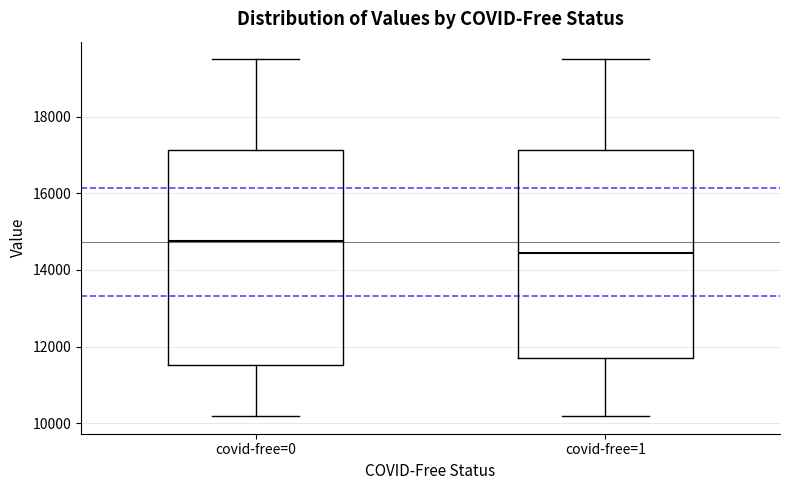

Reading left to right, transcribe this box plot: for each box, give where its median line is, the range the box spans, and where its two whiskers end, as read against the y-axis. The values are not printed on the chart, so give them approximately, as read against the axis.

covid-free=0: median 14800, box 11600 to 17200, whiskers 10200 to 19400
covid-free=1: median 14400, box 11800 to 17200, whiskers 10200 to 19400